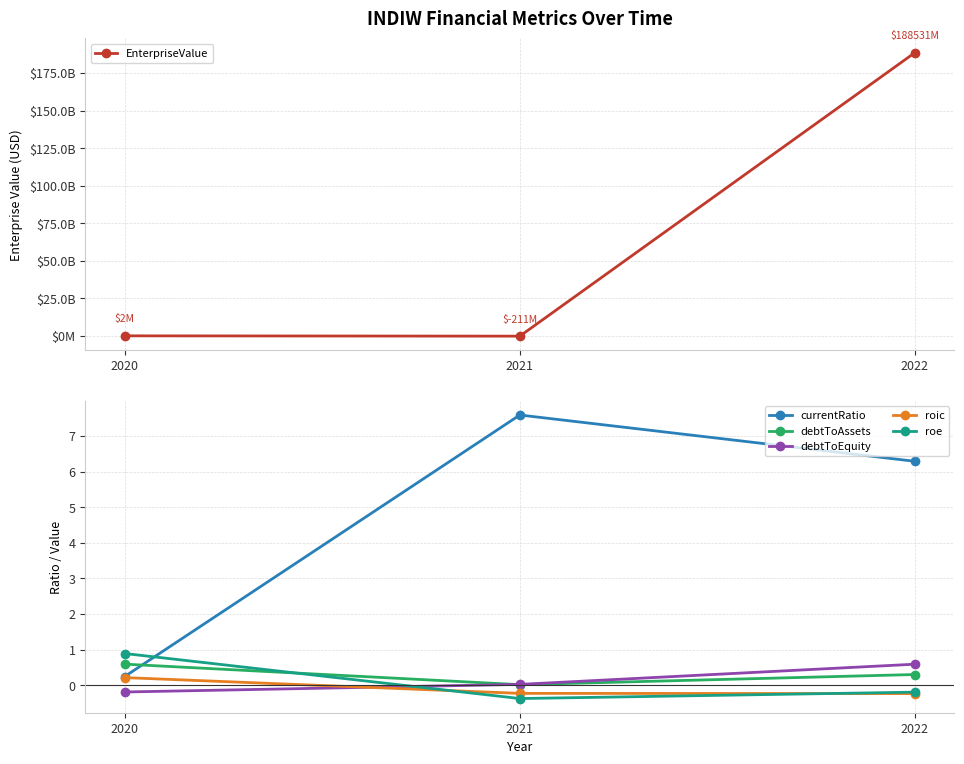

How many data points does each series have?

3